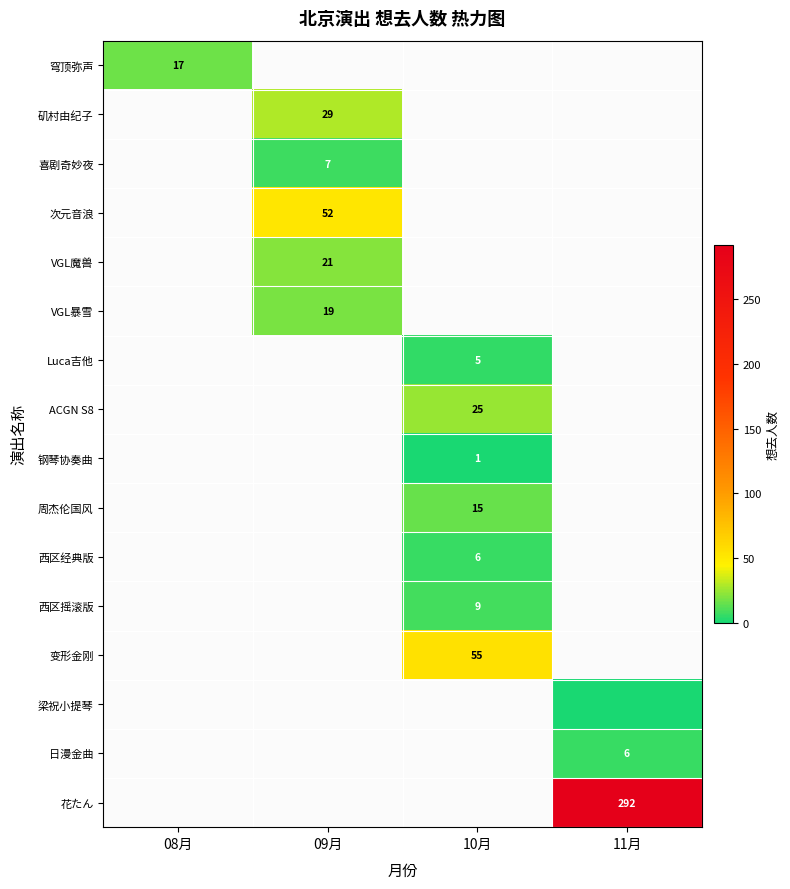

True or false: 次元音浪 has a value of 22 at 09月.

False